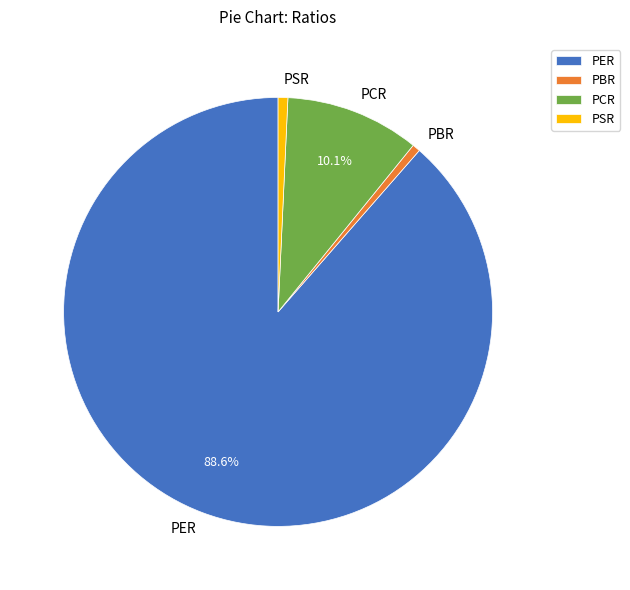

The PBR slice represents 1% of the pie. True or false?

True